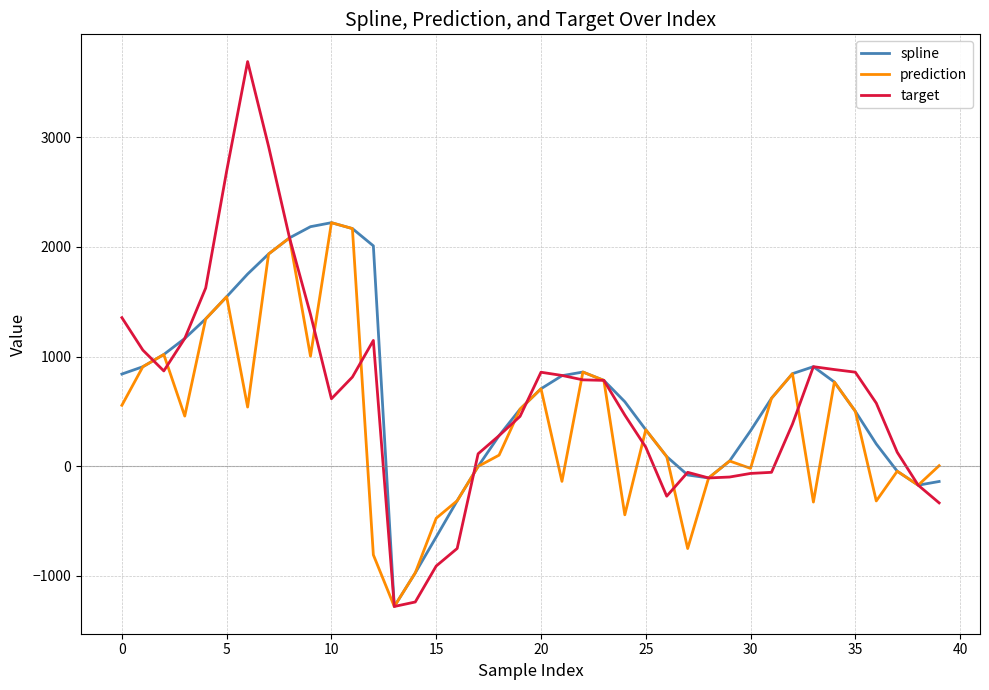

Which series has the widest spread of values?

target